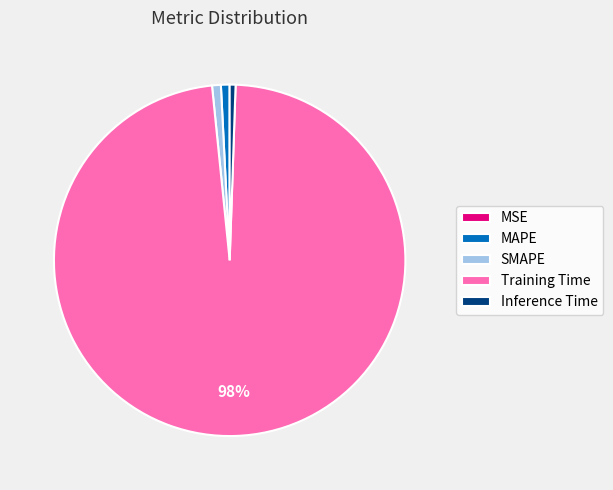

The SMAPE slice represents 1% of the pie. True or false?

True